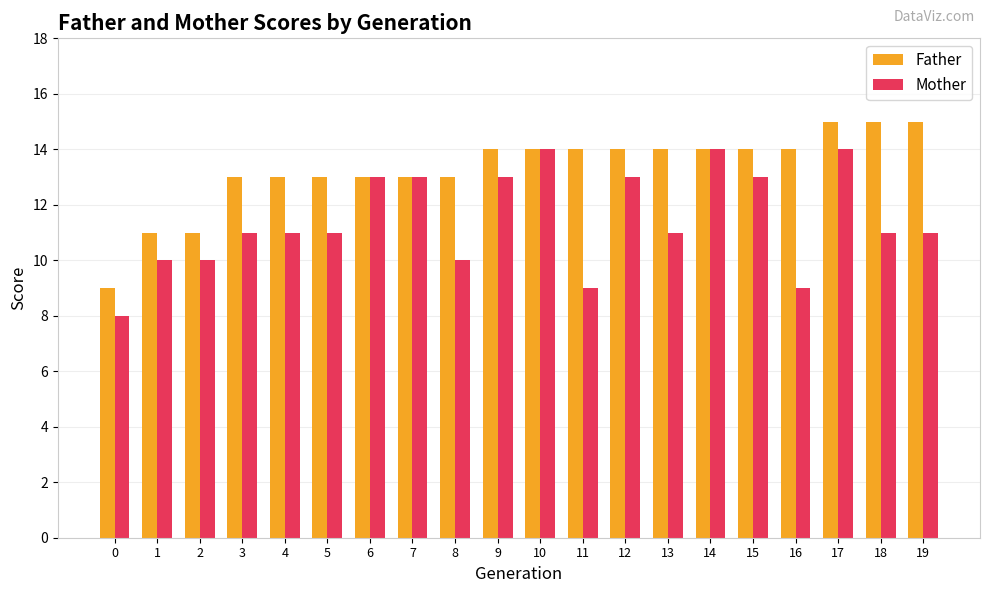

What is the highest value of the Mother series?

14